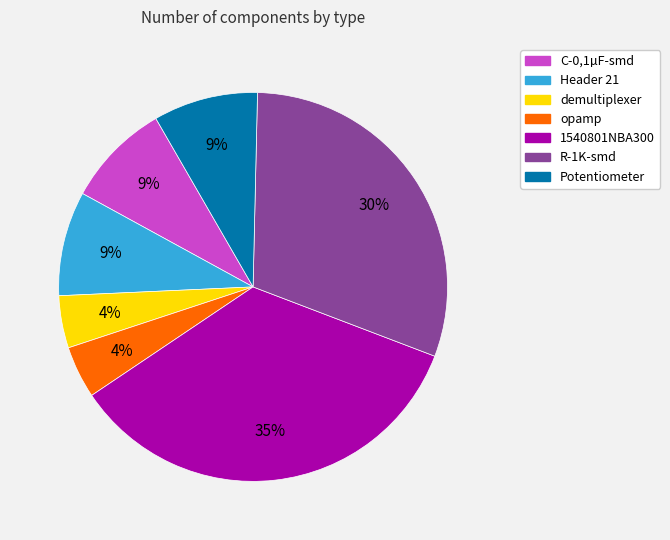

To the nearest percent, what is the average slice percentage?

14%